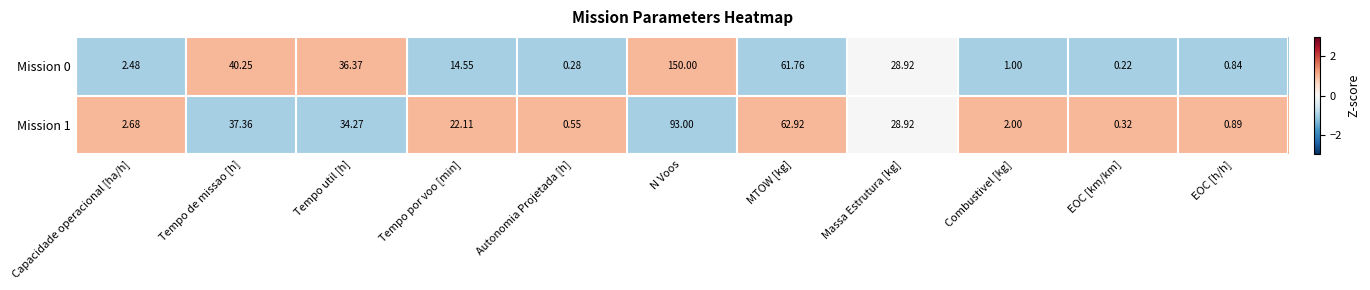

Which label corresponds to the smallest value in the chart?

EOC [km/km]